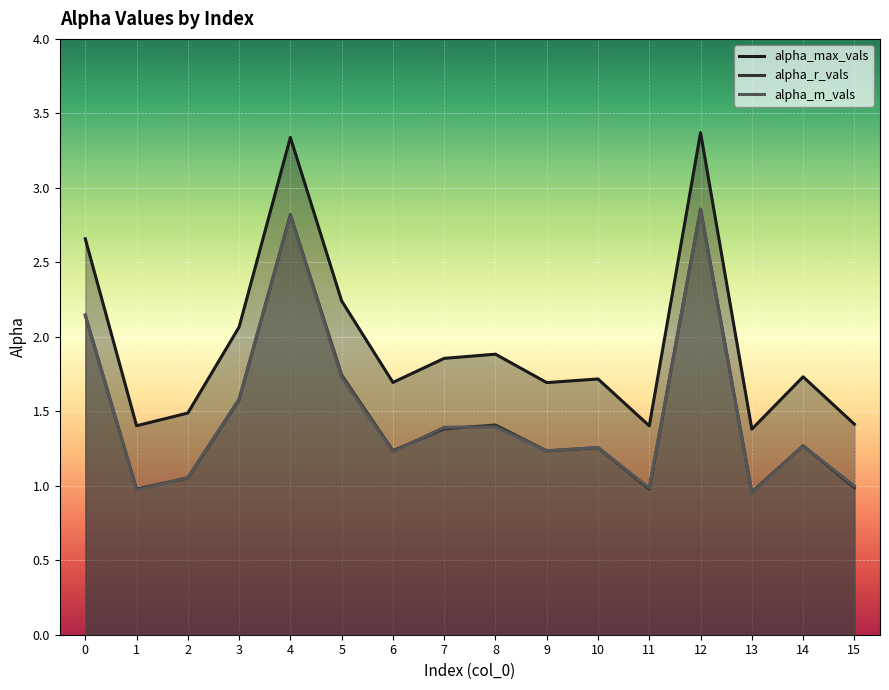

At how many categories does at least one series exceed 2?

5